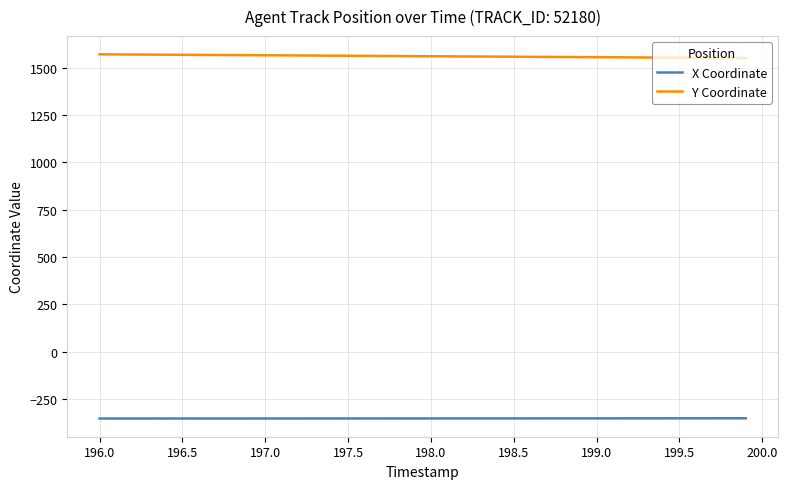

What is the maximum value shown in the chart?

1570.5